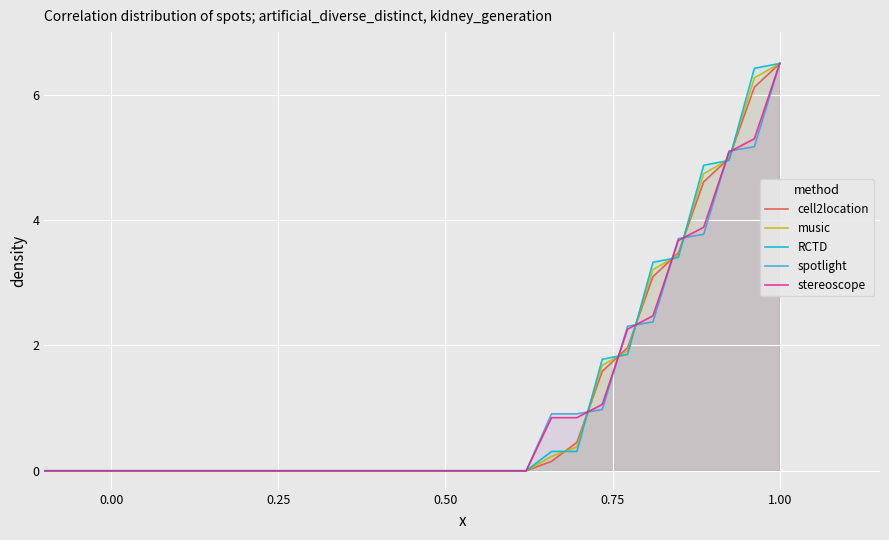

What is the highest value of the spotlight series?

6.5